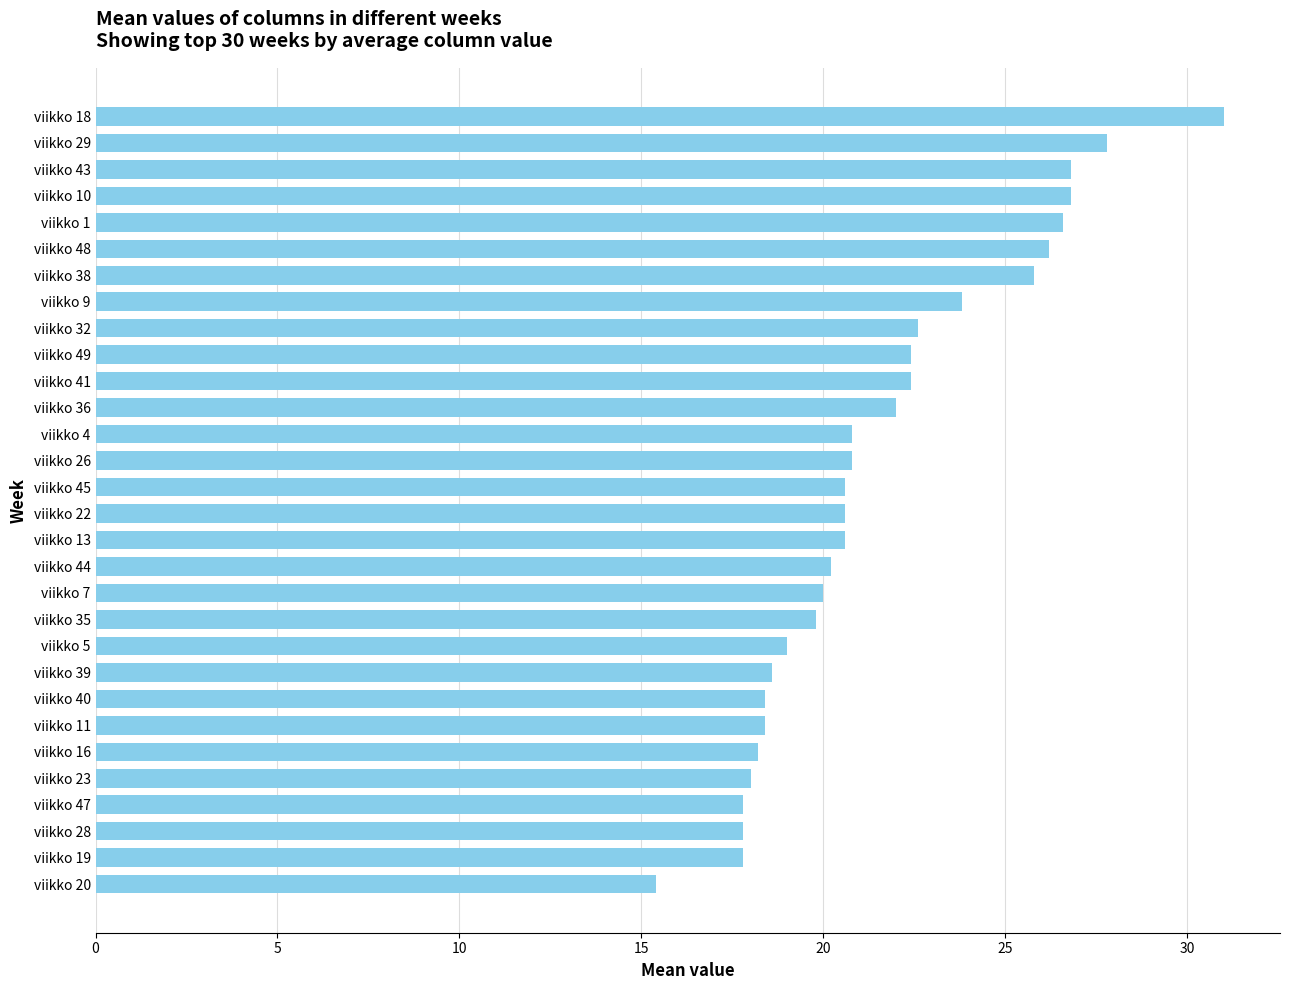

What is the greatest value displayed?

31.0